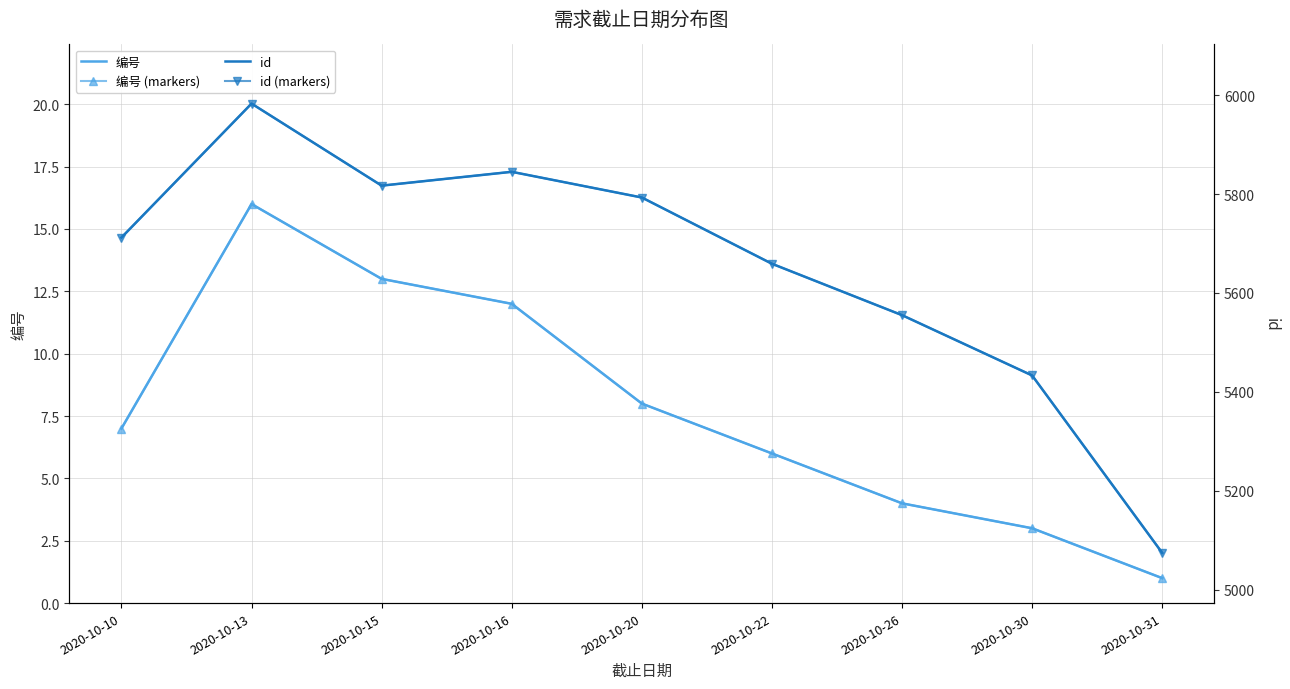

What is the difference between the 编号 (markers) values at 2020-10-15 and 2020-10-16?

1